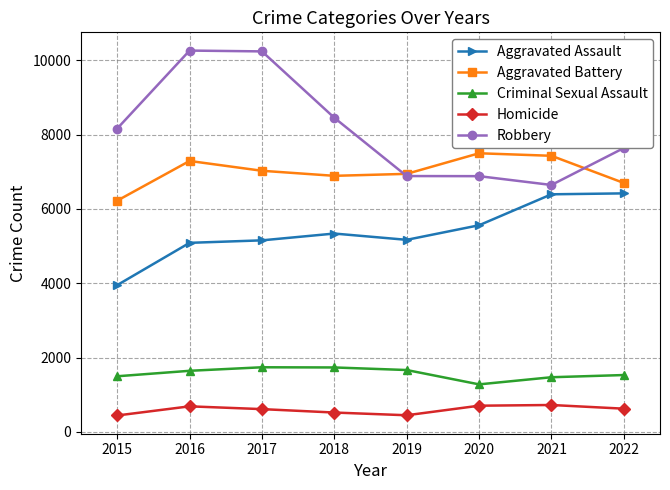

At 2016, list the series in order from smallest to largest.

Homicide, Criminal Sexual Assault, Aggravated Assault, Aggravated Battery, Robbery